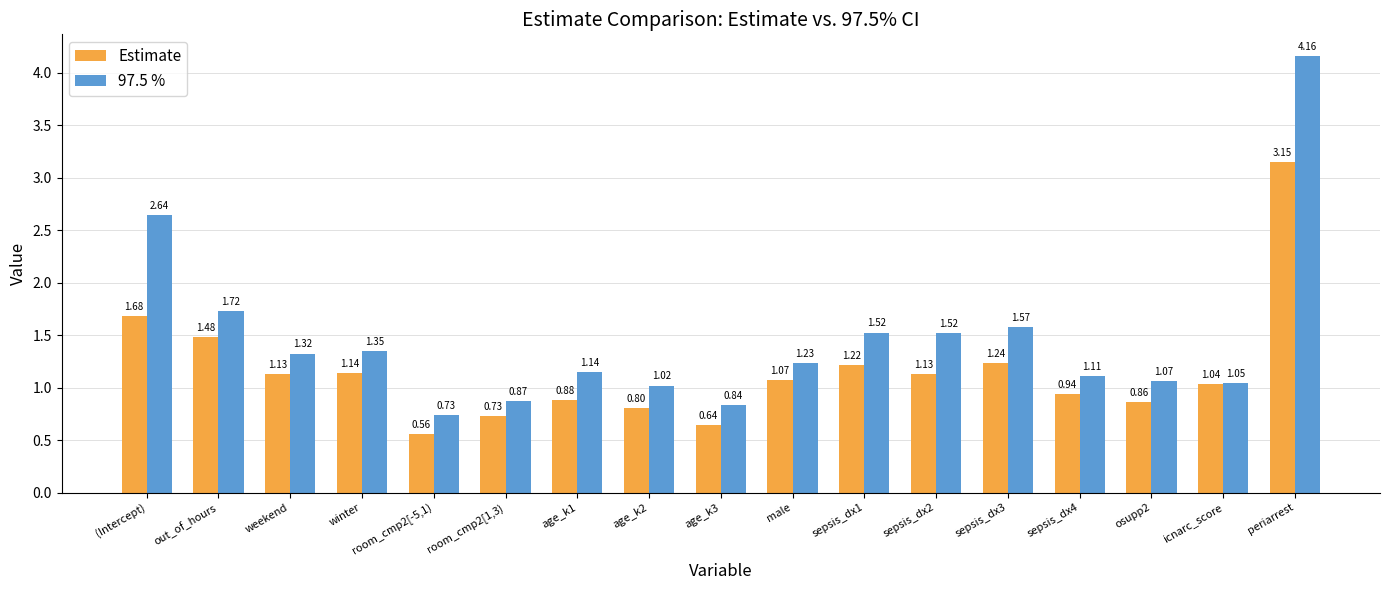

List the series in order of their peak value, lowest first.

Estimate, 97.5 %